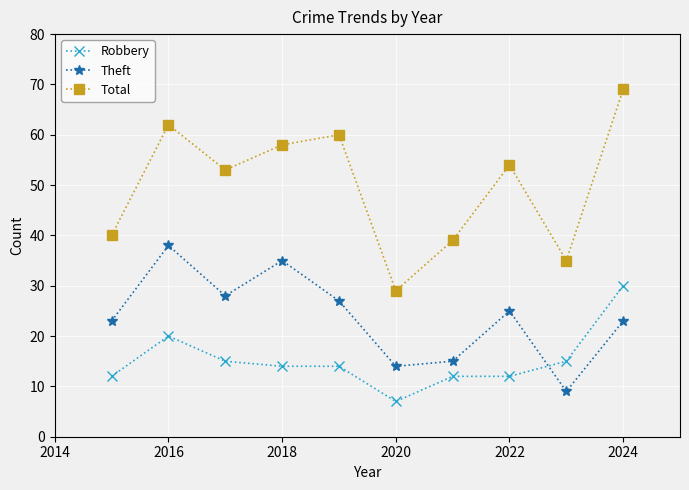

What is the minimum value for Robbery?

7